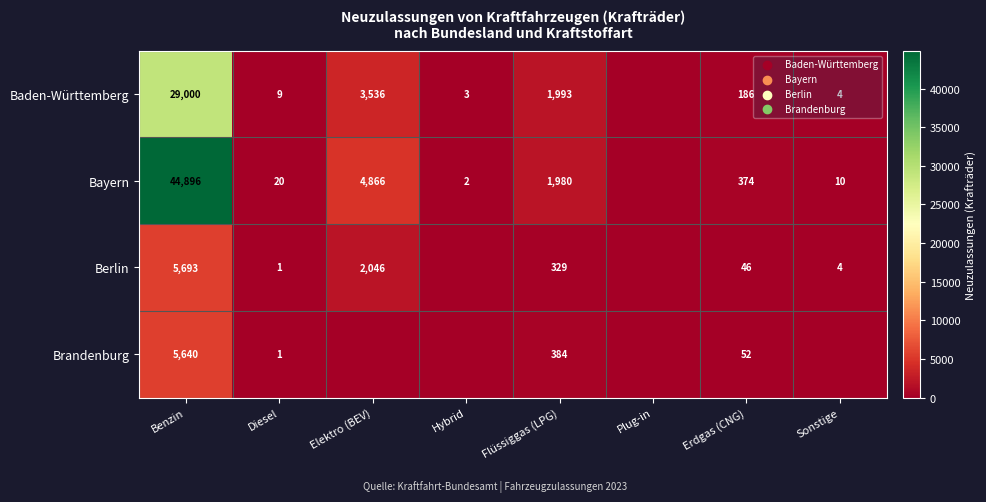

What is the sum of the Brandenburg values at Erdgas (CNG) and Benzin?

5692